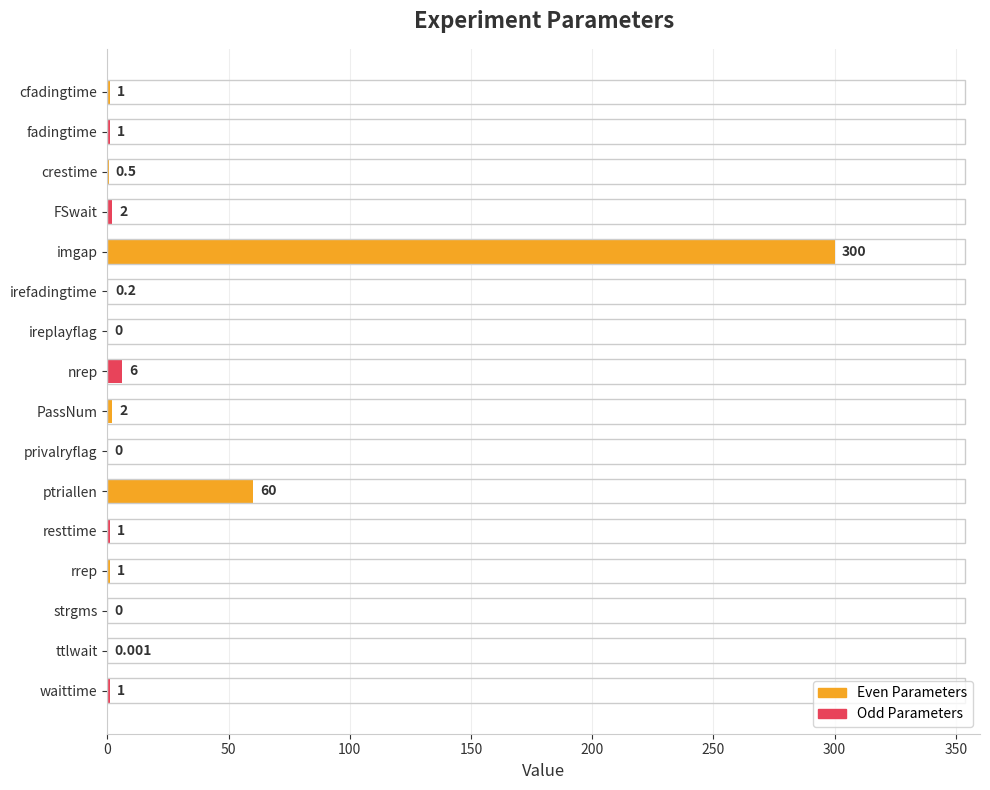

Between ireplayflag and cfadingtime, which is larger?

cfadingtime